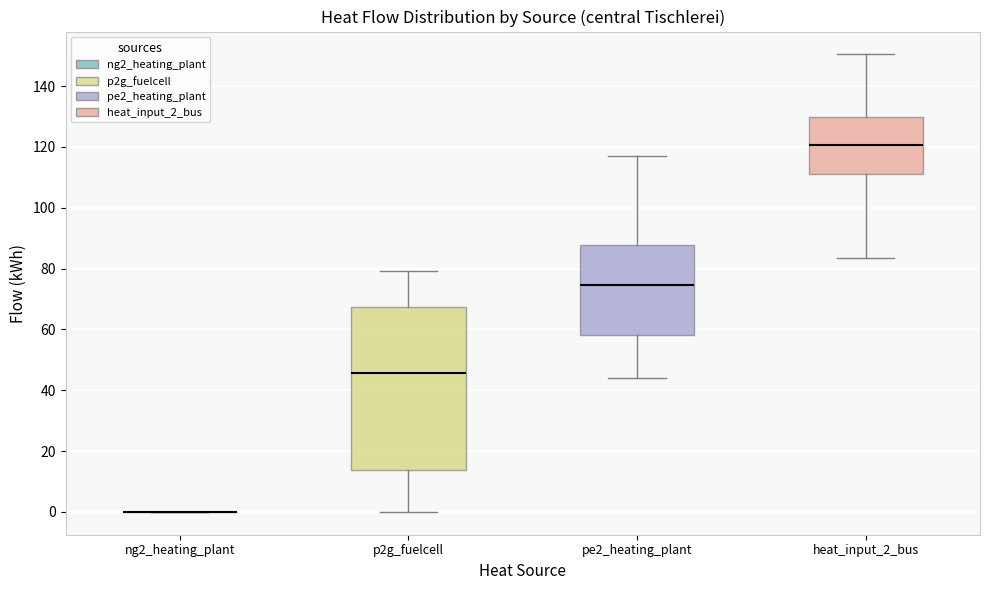

Reading left to right, transcribe this box plot: for each box, give where its median line is, the range the box spans, and where its two whiskers end, as read against the y-axis. The values are not printed on the chart, so give them approximately, as read against the axis.

ng2_heating_plant: box collapsed to a line at 0, whiskers 0 to 0
p2g_fuelcell: median 46, box 14 to 68, whiskers 0 to 80
pe2_heating_plant: median 74, box 58 to 88, whiskers 44 to 116
heat_input_2_bus: median 120, box 112 to 130, whiskers 84 to 150